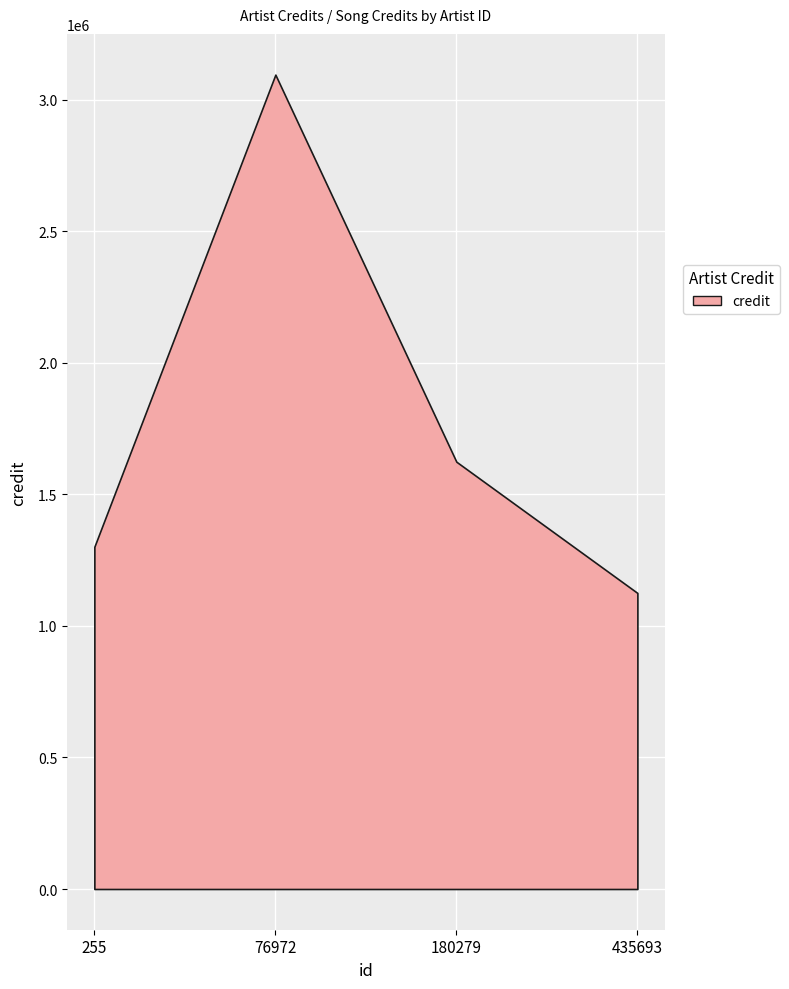

How many series are shown in this chart?

1